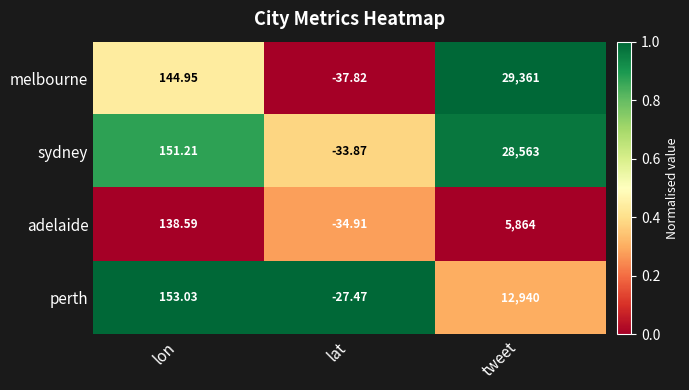

Which category has the highest value in the adelaide series?

tweet